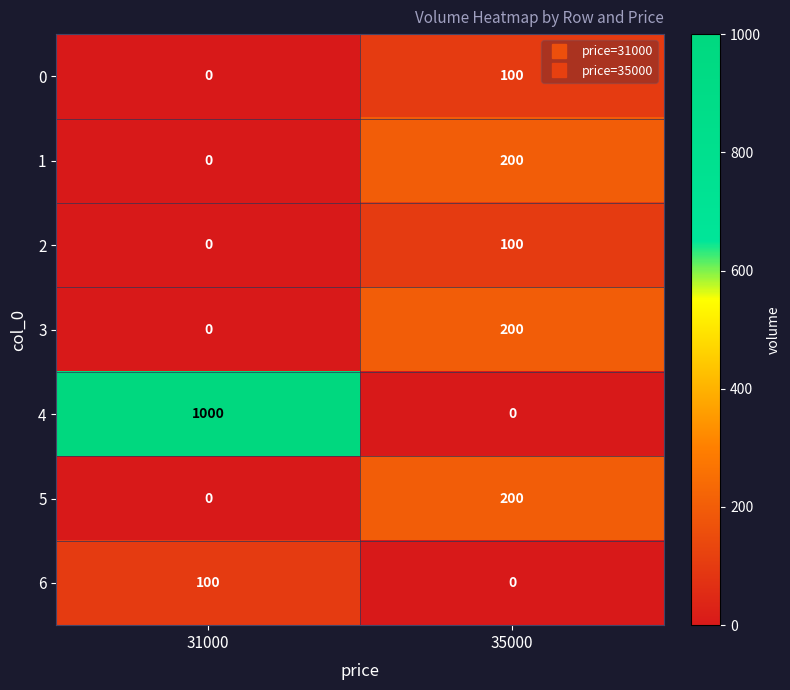

True or false: 2 has a value of -37 at 31000.

False